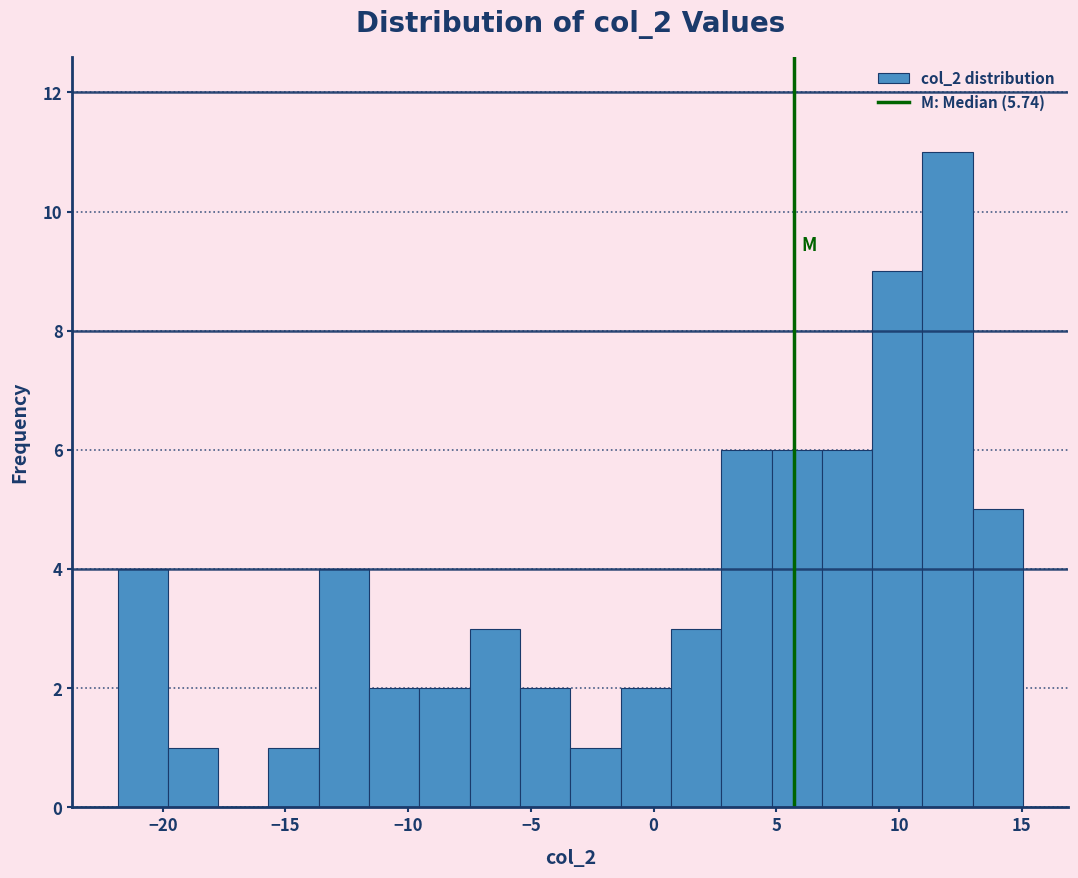

Reading left to right, transcribe this chart: for each bar, give the range it covers on the x-axis and its height. Neither the bar edges nor the heights are printed on the chart, so give them approximately, as read against the axes.

-22.0 to -20.0: 4
-20.0 to -17.5: 1
-17.5 to -15.5: 0
-15.5 to -13.5: 1
-13.5 to -11.5: 4
-11.5 to -9.5: 2
-9.5 to -7.5: 2
-7.5 to -5.5: 3
-5.5 to -3.5: 2
-3.5 to -1.5: 1
-1.5 to 0.5: 2
0.5 to 3.0: 3
3.0 to 5.0: 6
5.0 to 7.0: 6
7.0 to 9.0: 6
9.0 to 11.0: 9
11.0 to 13.0: 11
13.0 to 15.0: 5